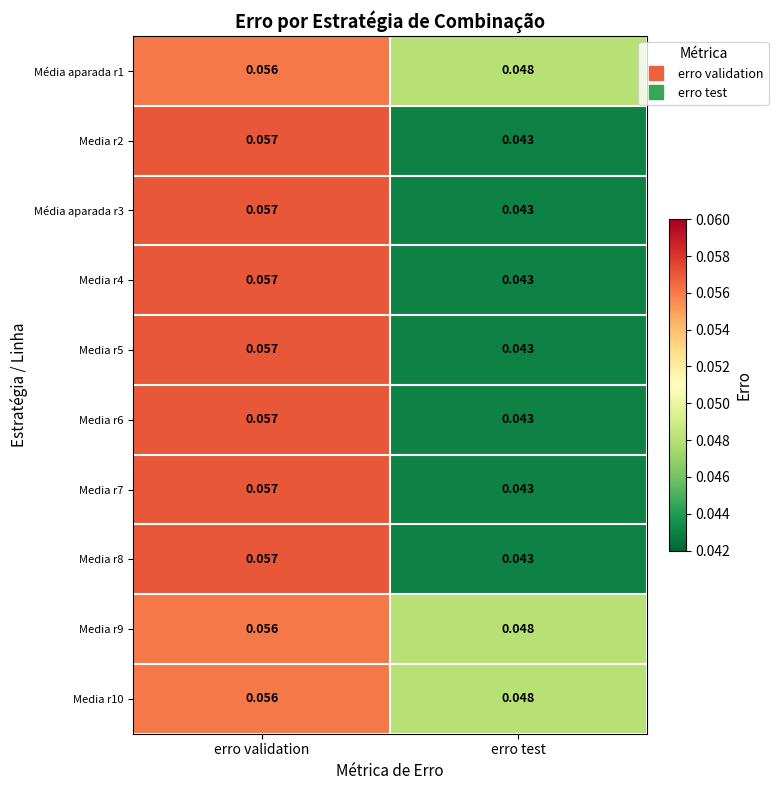

Where is Media r2 nearest to the value 0?

erro test